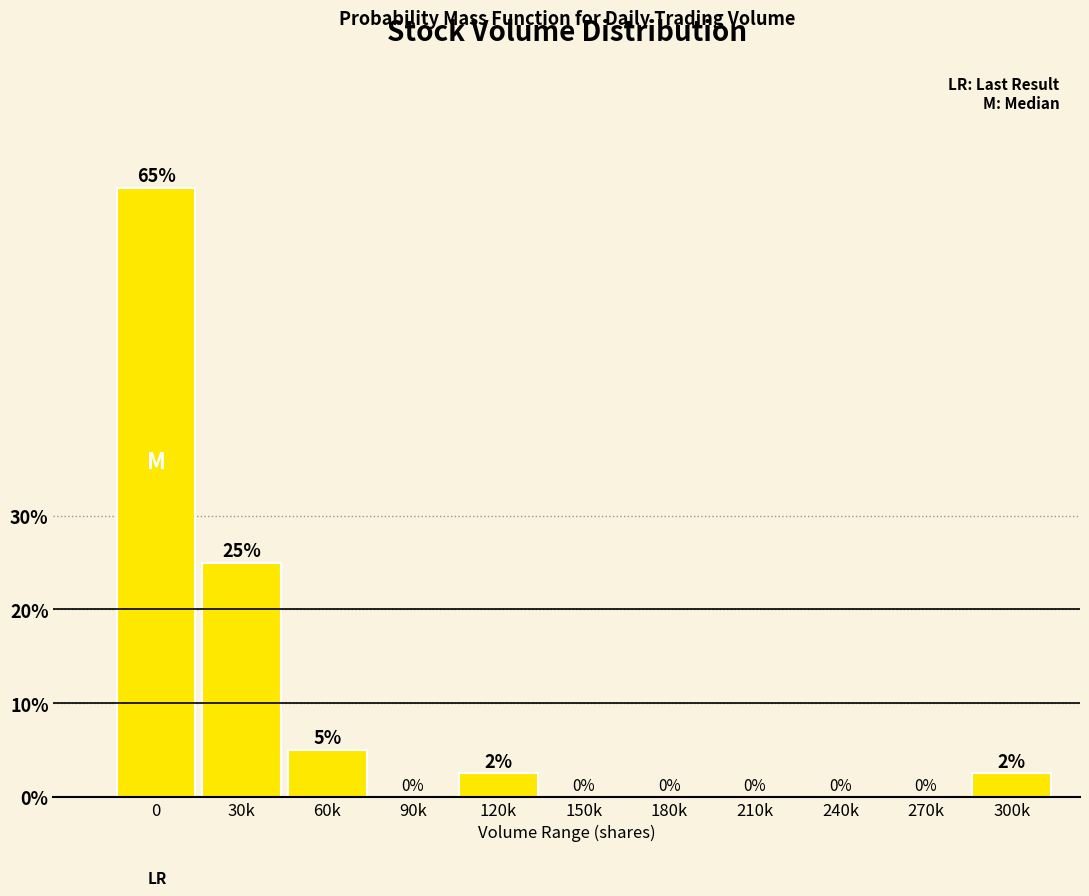

What is the change in value from 60k to 210k?

-5.0